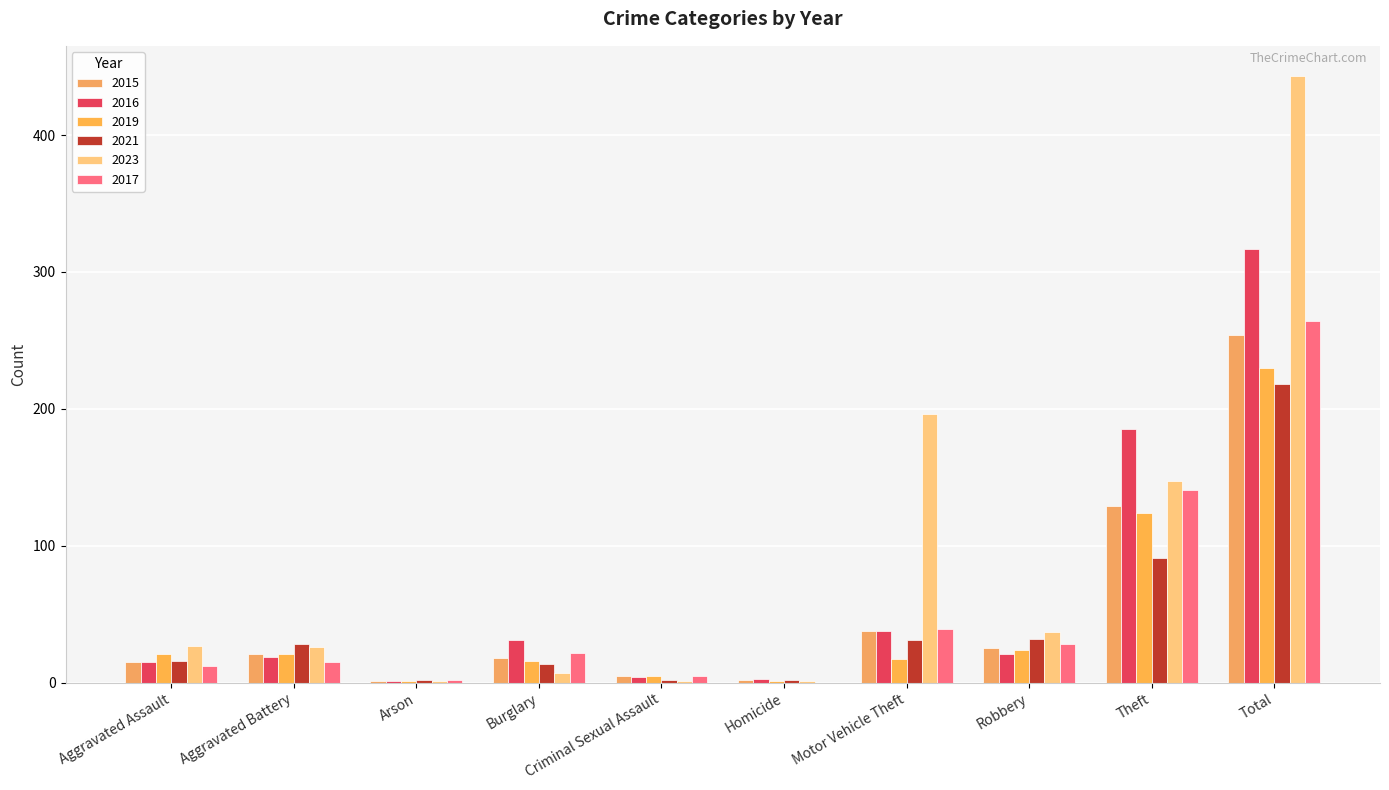

Reading right to left, list all the values displayed in this chart.

2015: Total=254	Theft=129	Robbery=25	Motor Vehicle Theft=38	Homicide=2	Criminal Sexual Assault=5	Burglary=18	Arson=1	Aggravated Battery=21	Aggravated Assault=15
2016: Total=317	Theft=185	Robbery=21	Motor Vehicle Theft=38	Homicide=3	Criminal Sexual Assault=4	Burglary=31	Arson=1	Aggravated Battery=19	Aggravated Assault=15
2019: Total=230	Theft=124	Robbery=24	Motor Vehicle Theft=17	Homicide=1	Criminal Sexual Assault=5	Burglary=16	Arson=1	Aggravated Battery=21	Aggravated Assault=21
2021: Total=218	Theft=91	Robbery=32	Motor Vehicle Theft=31	Homicide=2	Criminal Sexual Assault=2	Burglary=14	Arson=2	Aggravated Battery=28	Aggravated Assault=16
2023: Total=443	Theft=147	Robbery=37	Motor Vehicle Theft=196	Homicide=1	Criminal Sexual Assault=1	Burglary=7	Arson=1	Aggravated Battery=26	Aggravated Assault=27
2017: Total=264	Theft=141	Robbery=28	Motor Vehicle Theft=39	Homicide=0	Criminal Sexual Assault=5	Burglary=22	Arson=2	Aggravated Battery=15	Aggravated Assault=12